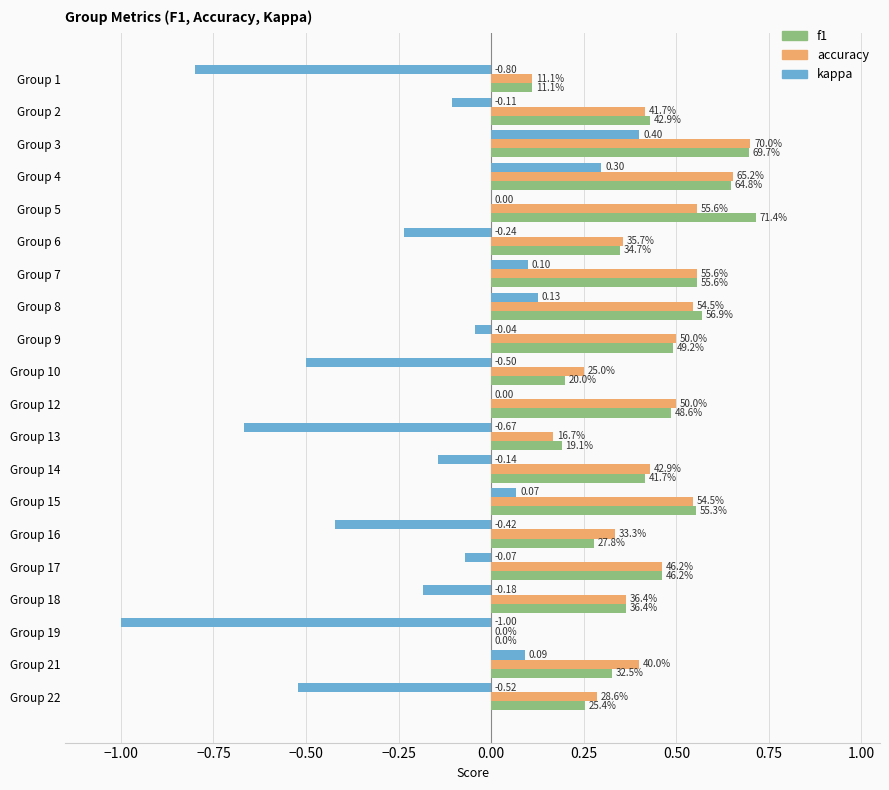

What are all the series names shown in the legend?

f1, accuracy, kappa